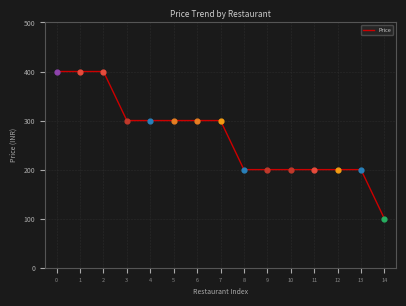

What is the ratio of the value at 8 to the value at 0?

0.5